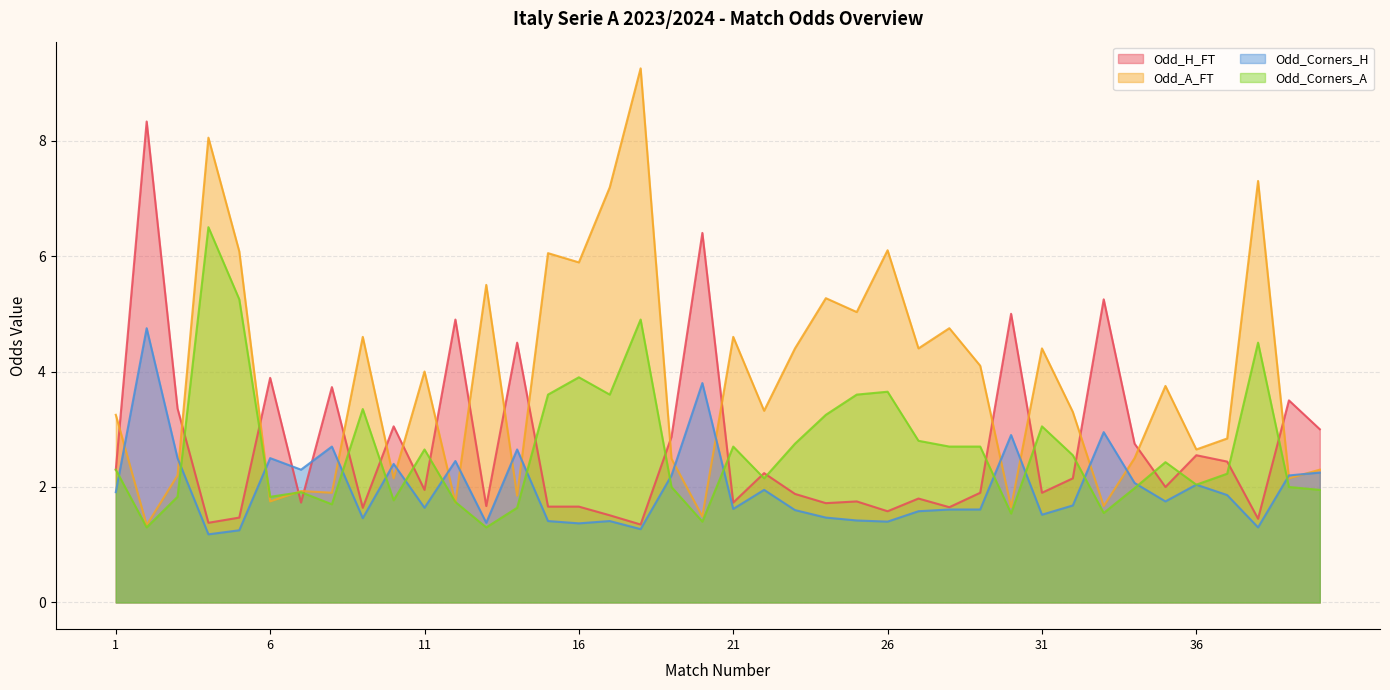

The Odd_H_FT series shows 5.0 at 30. True or false?

True